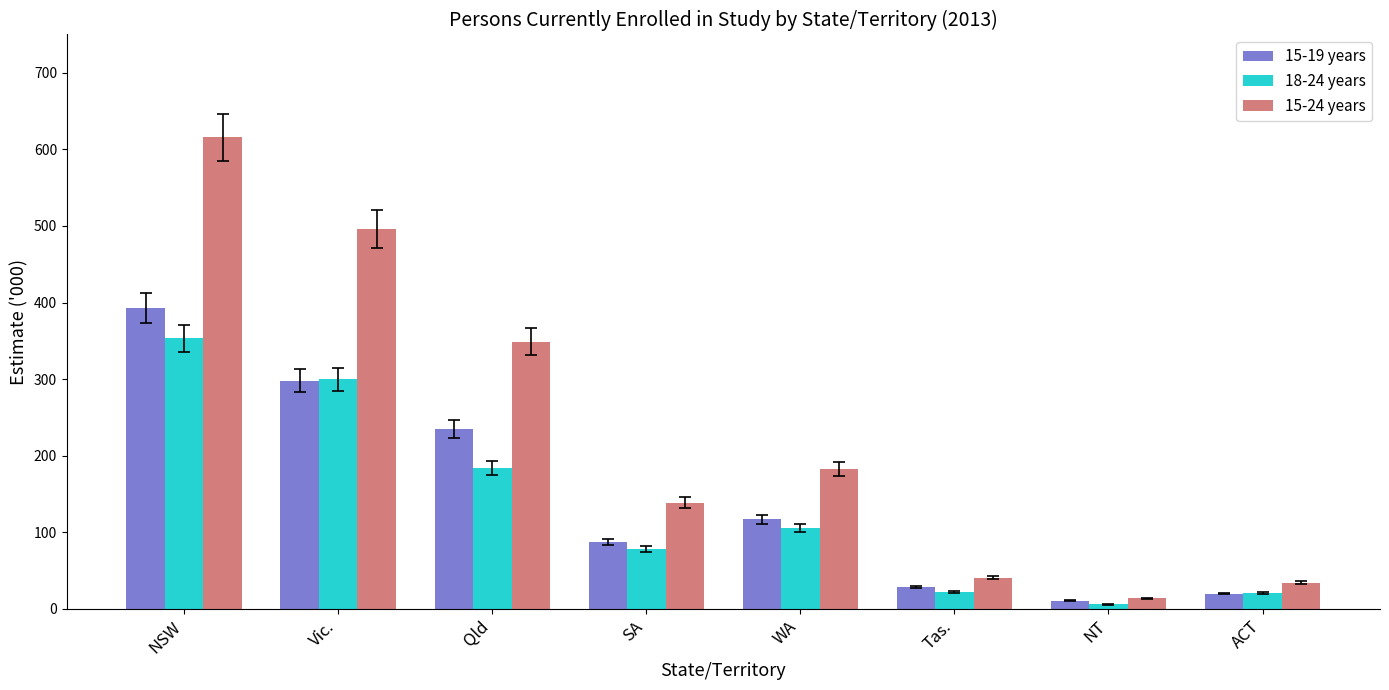

What is the difference between the highest and lowest values at SA?

60.4